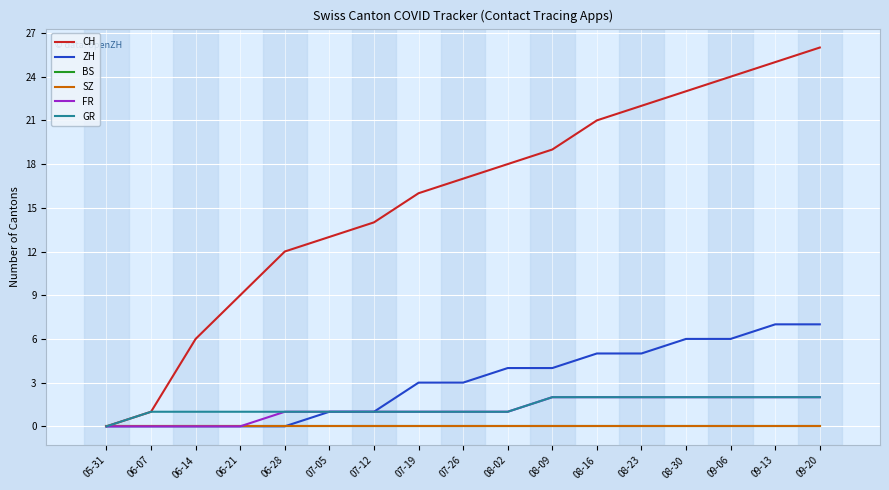

Does the chart display data point markers on the line(s)?

No